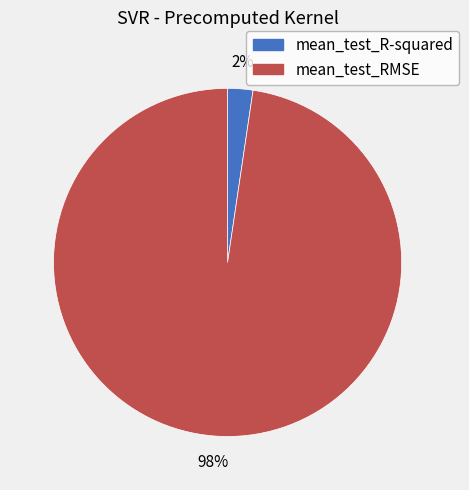

Count the number of slices in the pie.

2